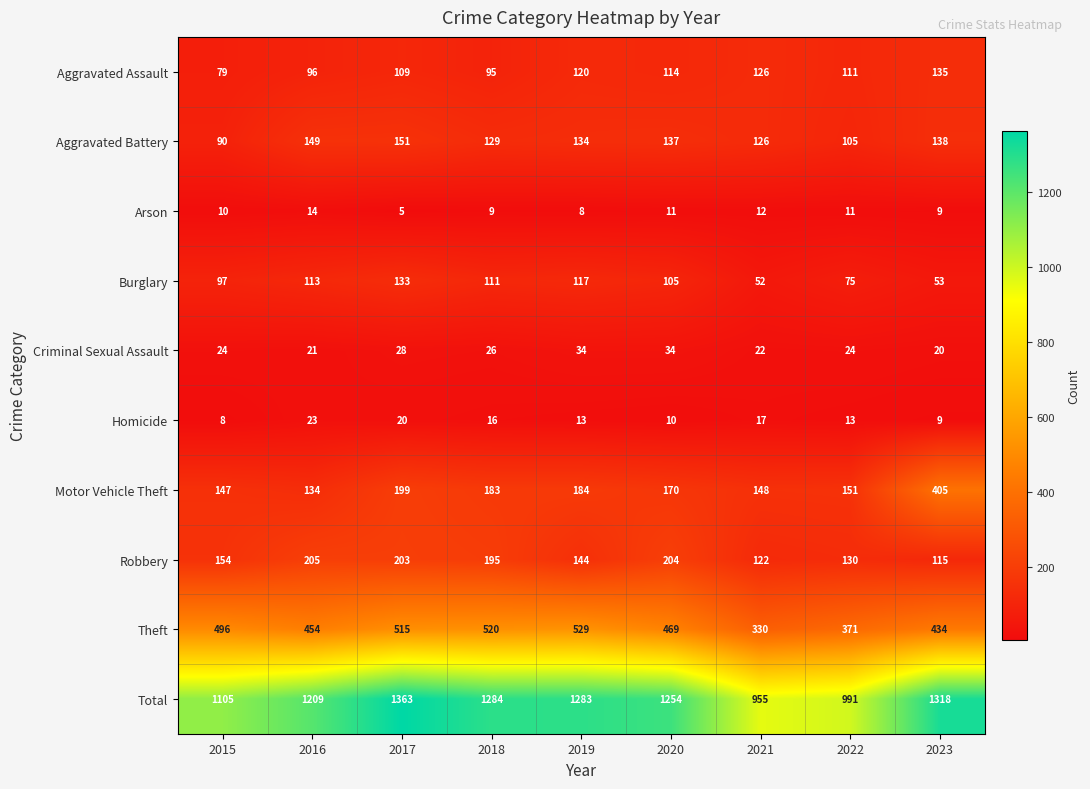

Which series has the largest total across all categories?

Total